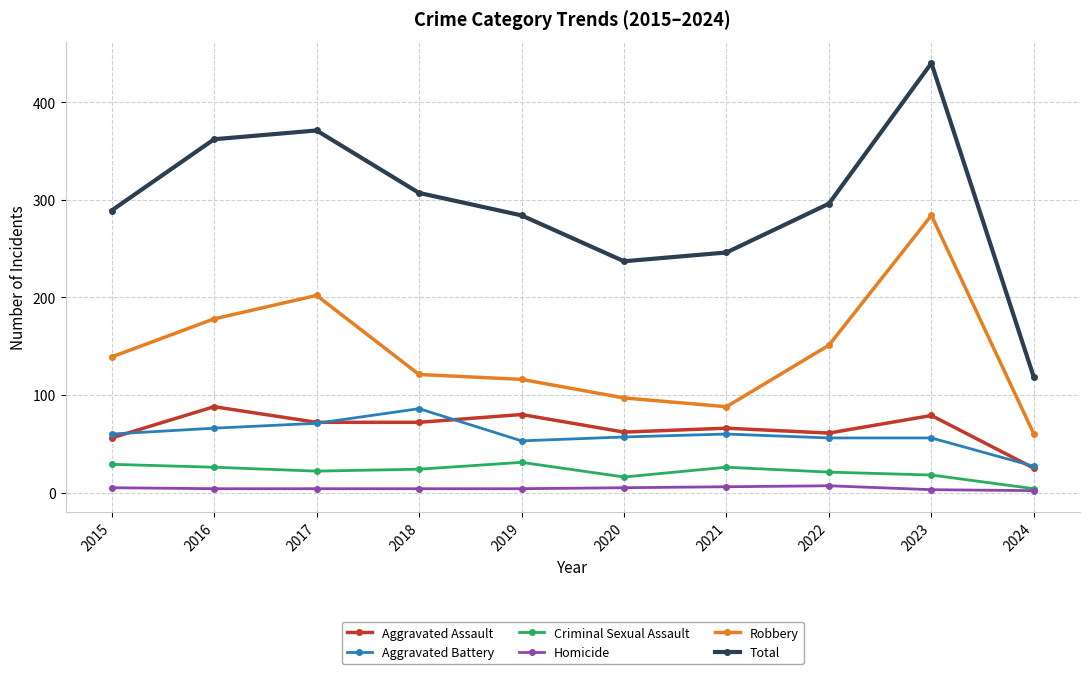

At which label does Aggravated Battery reach its minimum?

2024